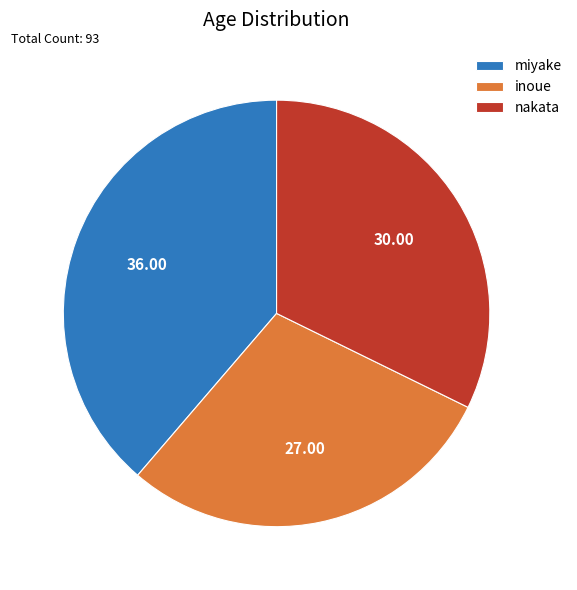

What is the largest slice in the pie chart?

miyake